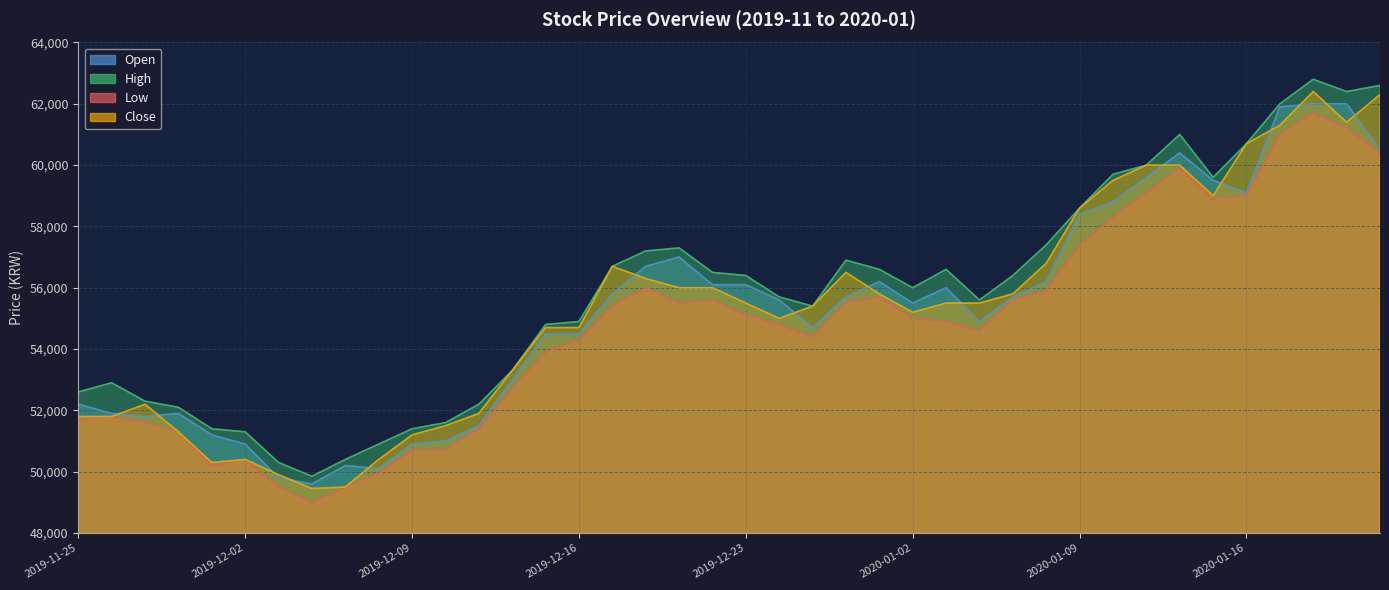

What is the sum of all High values?

2232350